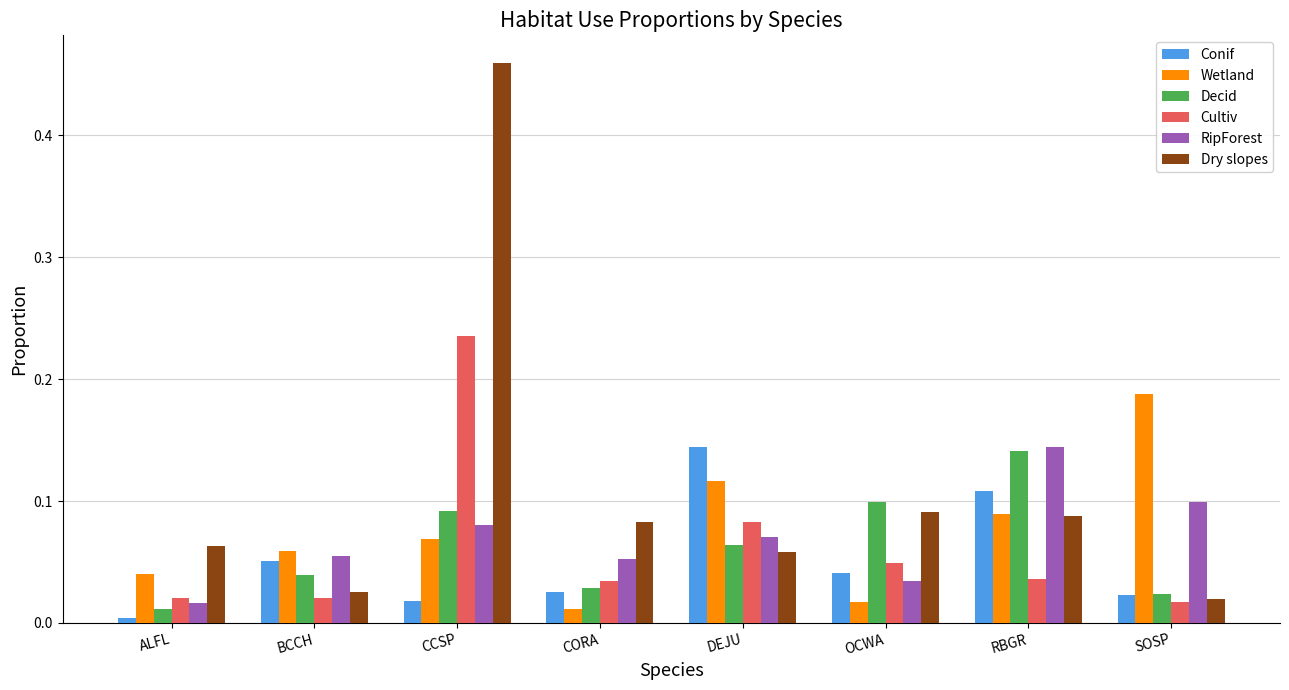

At how many categories does at least one series exceed 0?

8